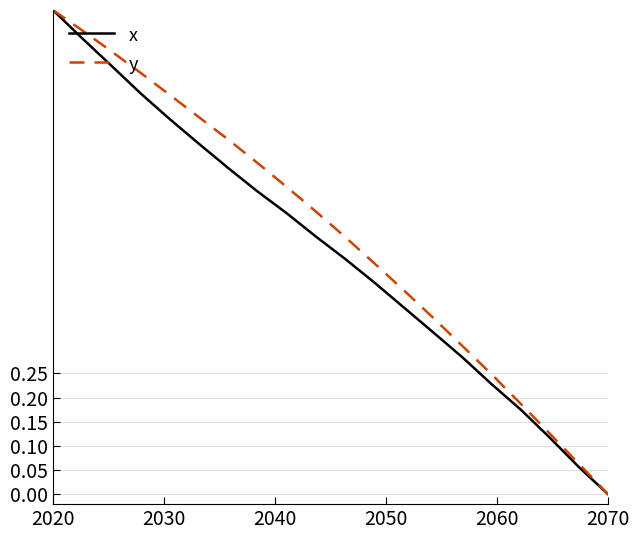

Which series has the largest total across all categories?

y